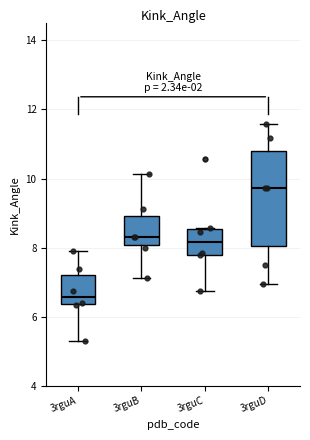

Where does the lower whisker of the box for 3rguD end on the y-axis? The values are not printed on the chart, so give them approximately, as read against the axis.

7.0